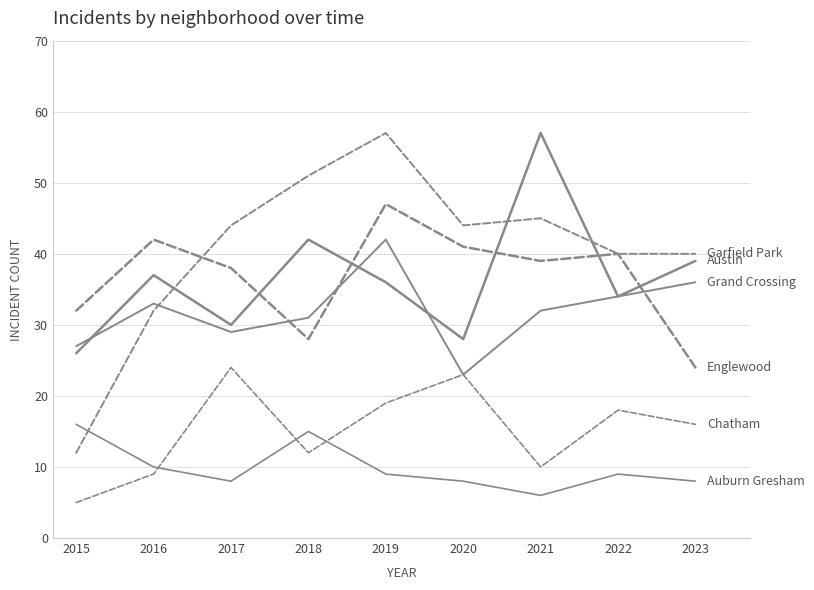

How many lines are shown in the chart?

6